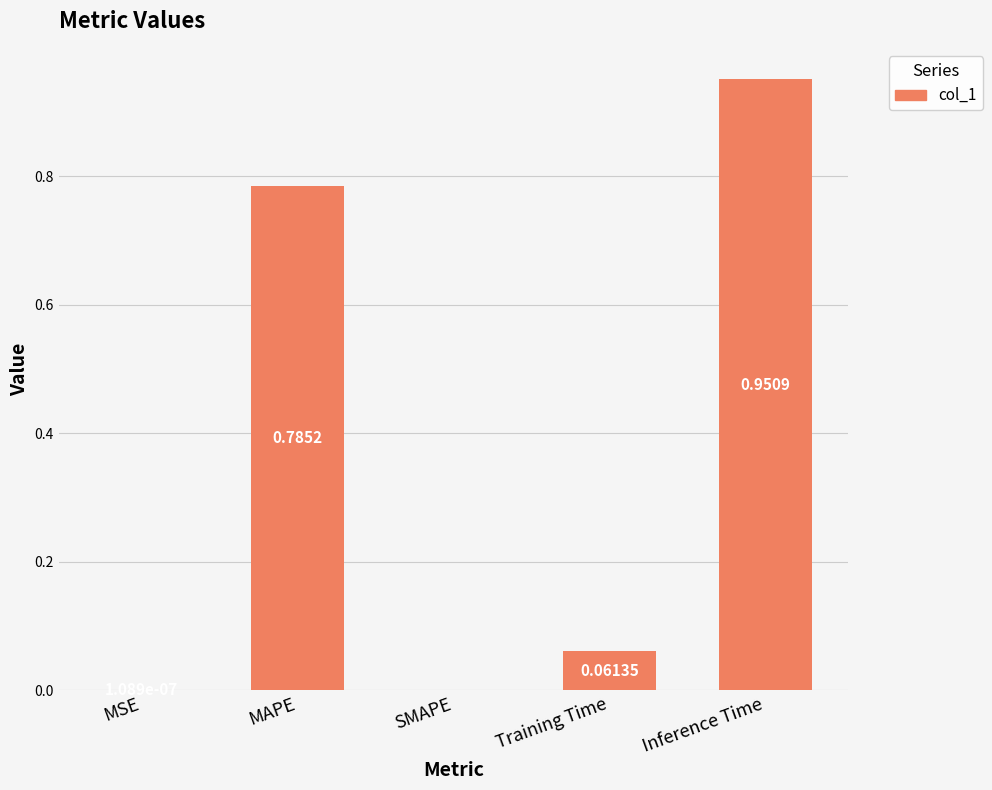

Between MSE and Inference Time, which is larger?

Inference Time